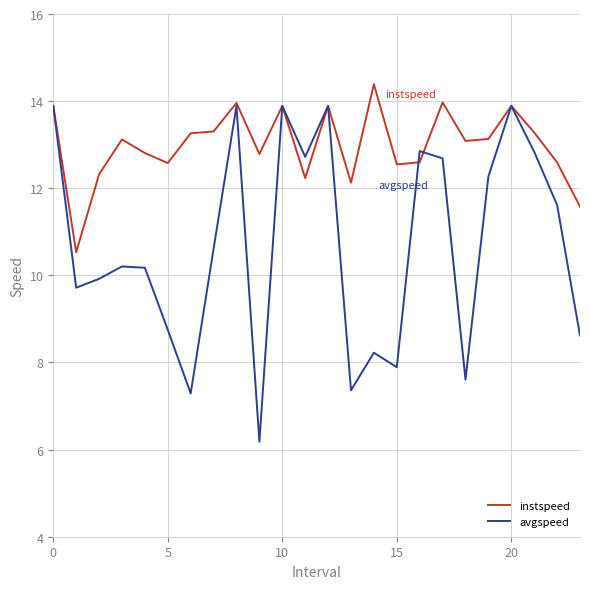

What is the highest value of the instspeed series?

14.4